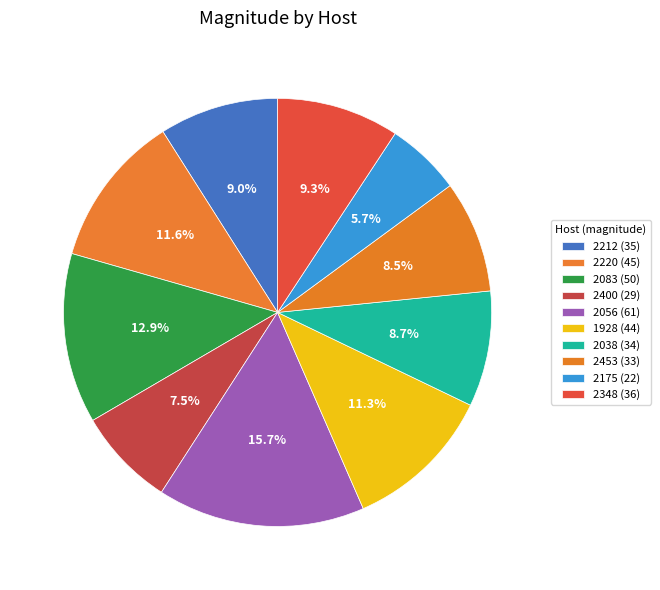

To the nearest percent, what percentage of the pie is 2400?

7%